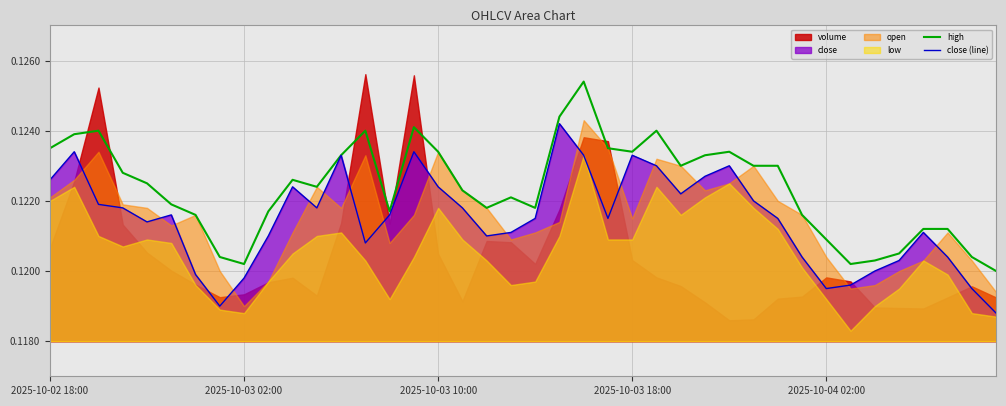

How many lines are shown in the chart?

2